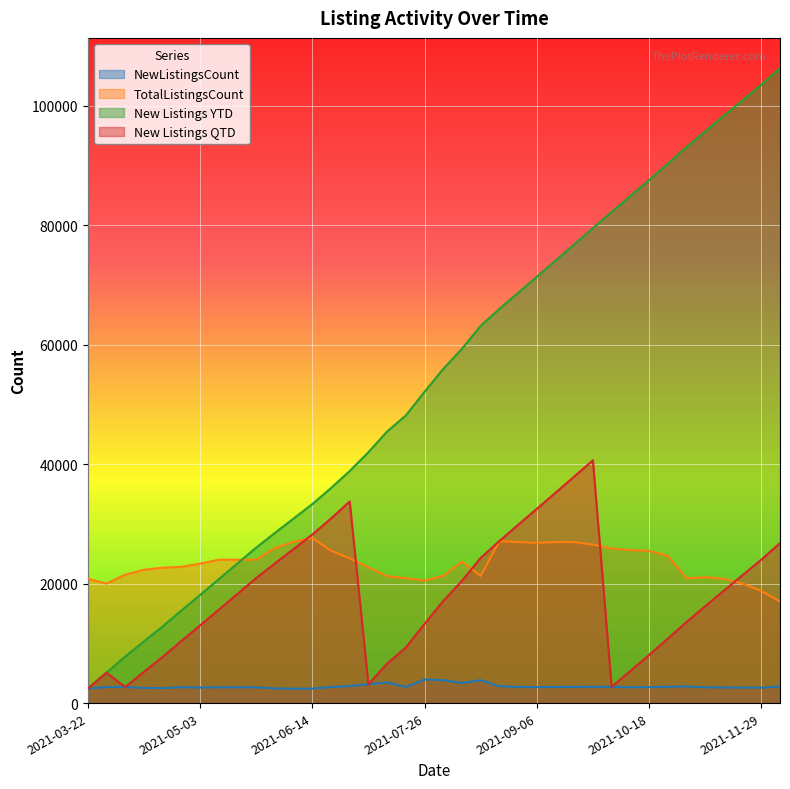

What position from the right is 2021-05-17?

30